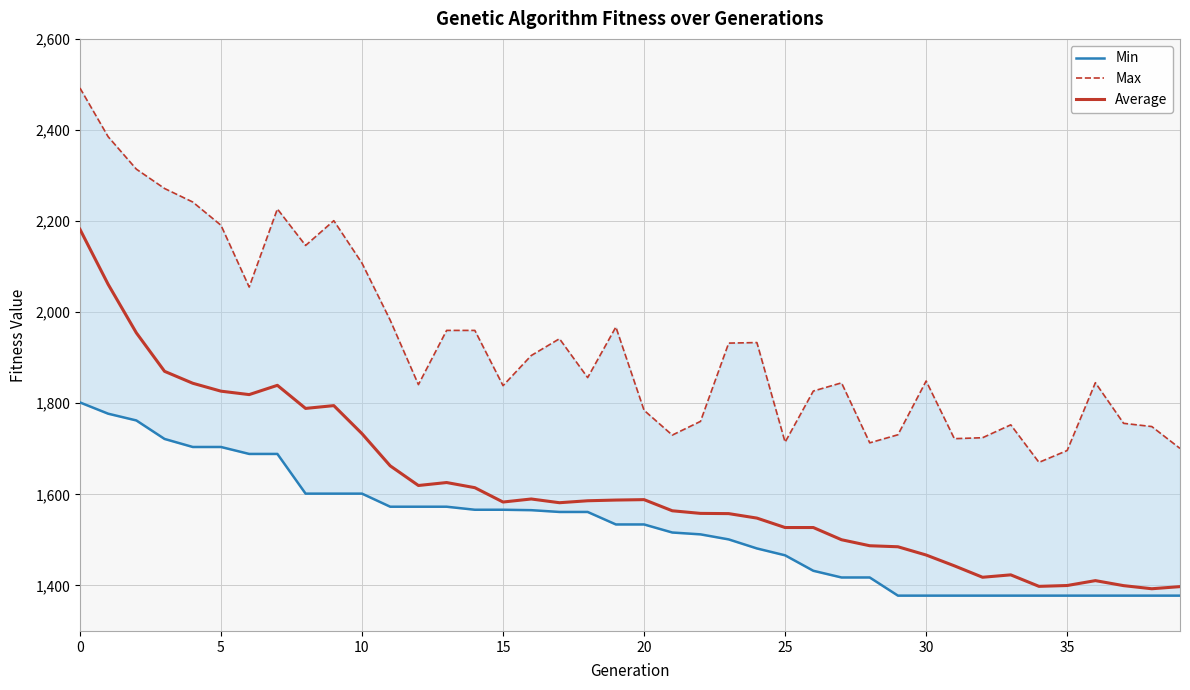

Rank the series at 33 from highest to lowest value.

Max, Average, Min